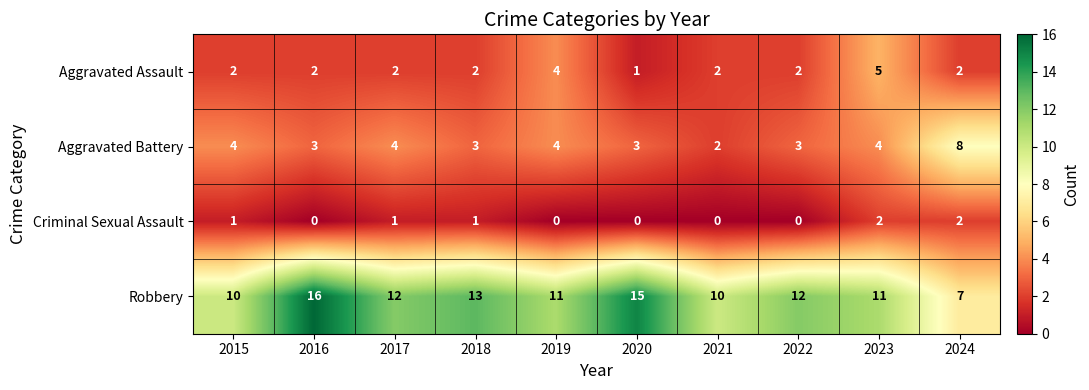

How many series are shown in this chart?

4